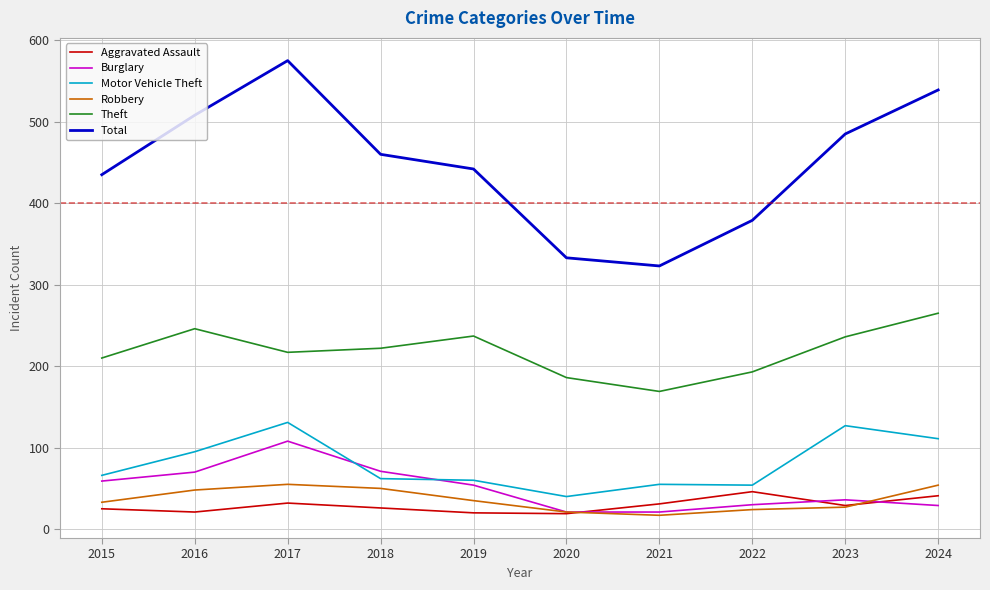

True or false: Aggravated Assault and Burglary cross at least once.

True